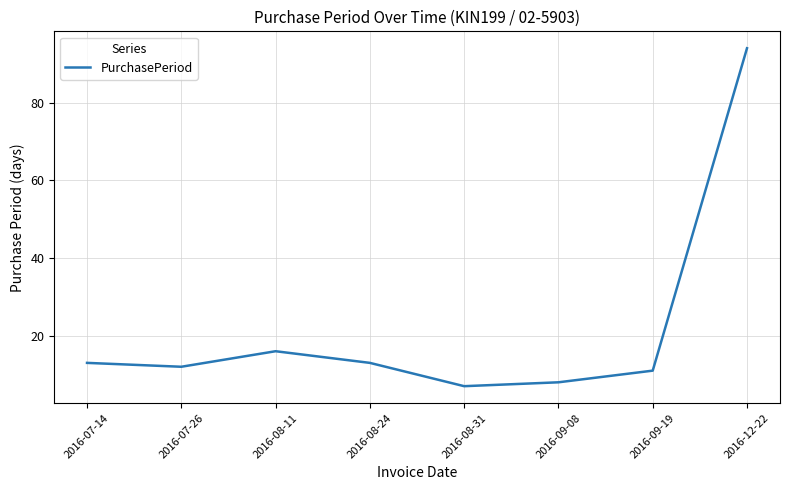

Reading right to left, extract all data points from this chart.

94	11	8	7	13	16	12	13